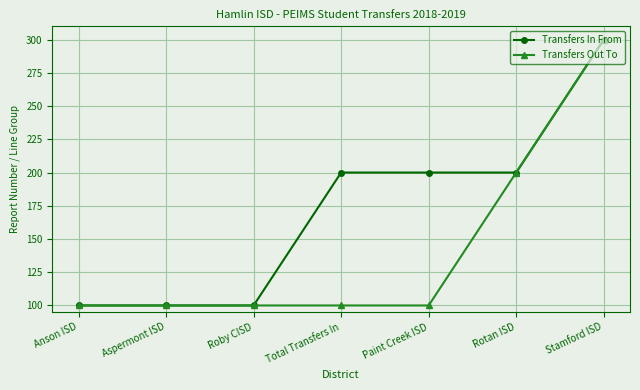

How many Transfers In From values are between 100 and 200?

6